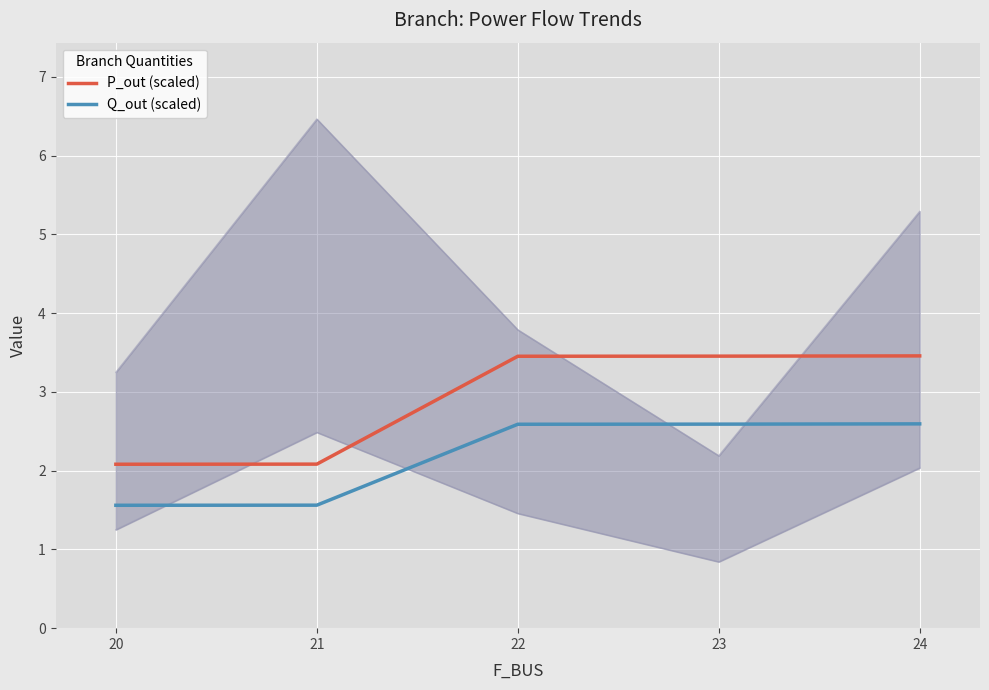

Where does the P_out (scaled) series first go above 3?

22